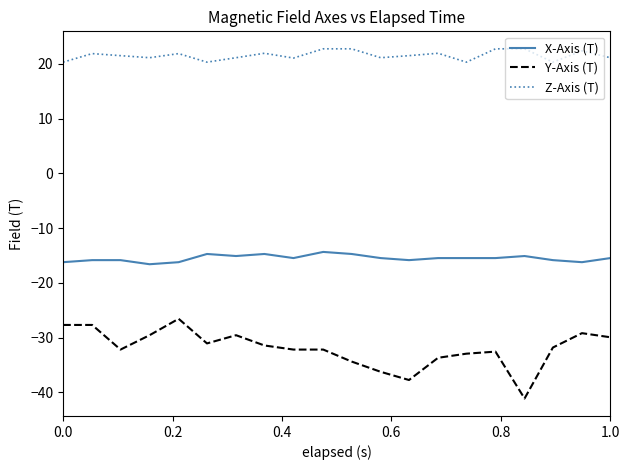

Which series has the largest range (max minus min)?

Y-Axis (T)